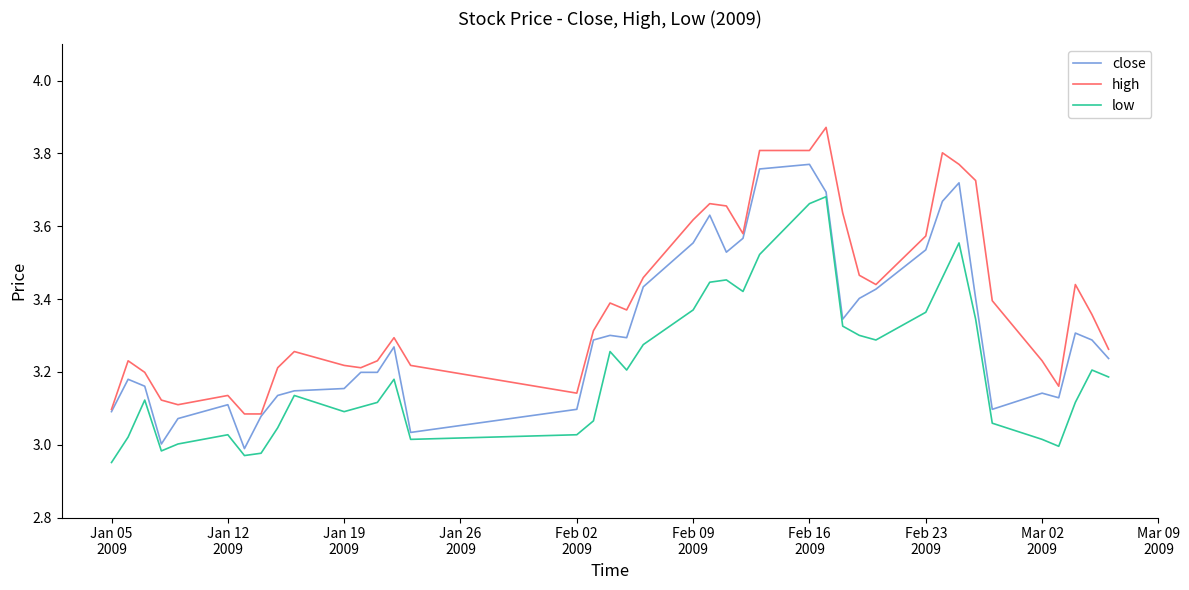

Which series has the largest total across all categories?

high